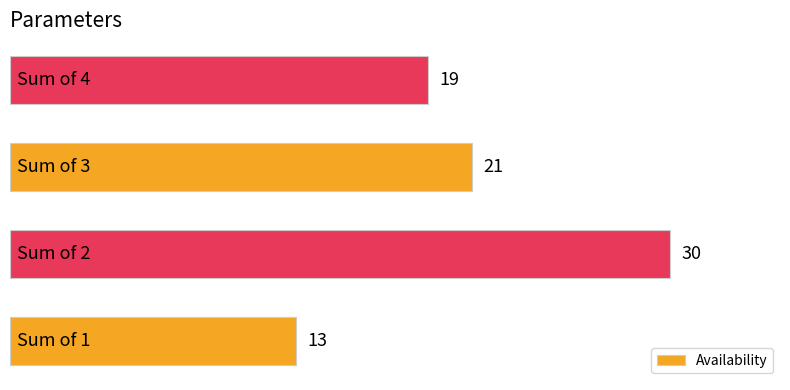

How many bars are there in total?

4